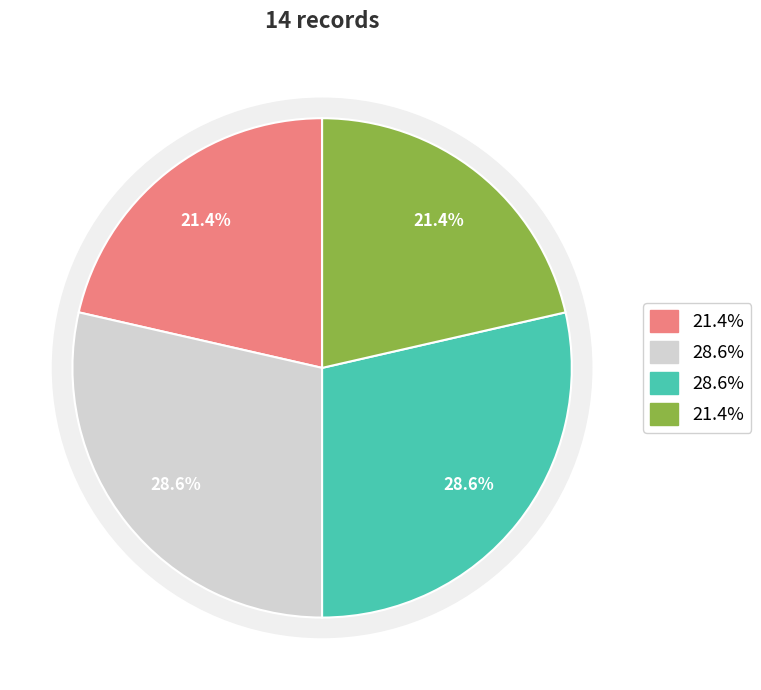

How many slices are in this pie chart?

4